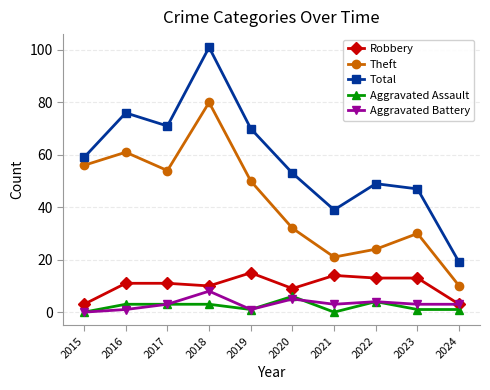

True or false: Robbery has more than 1 points higher than both neighbors.

True